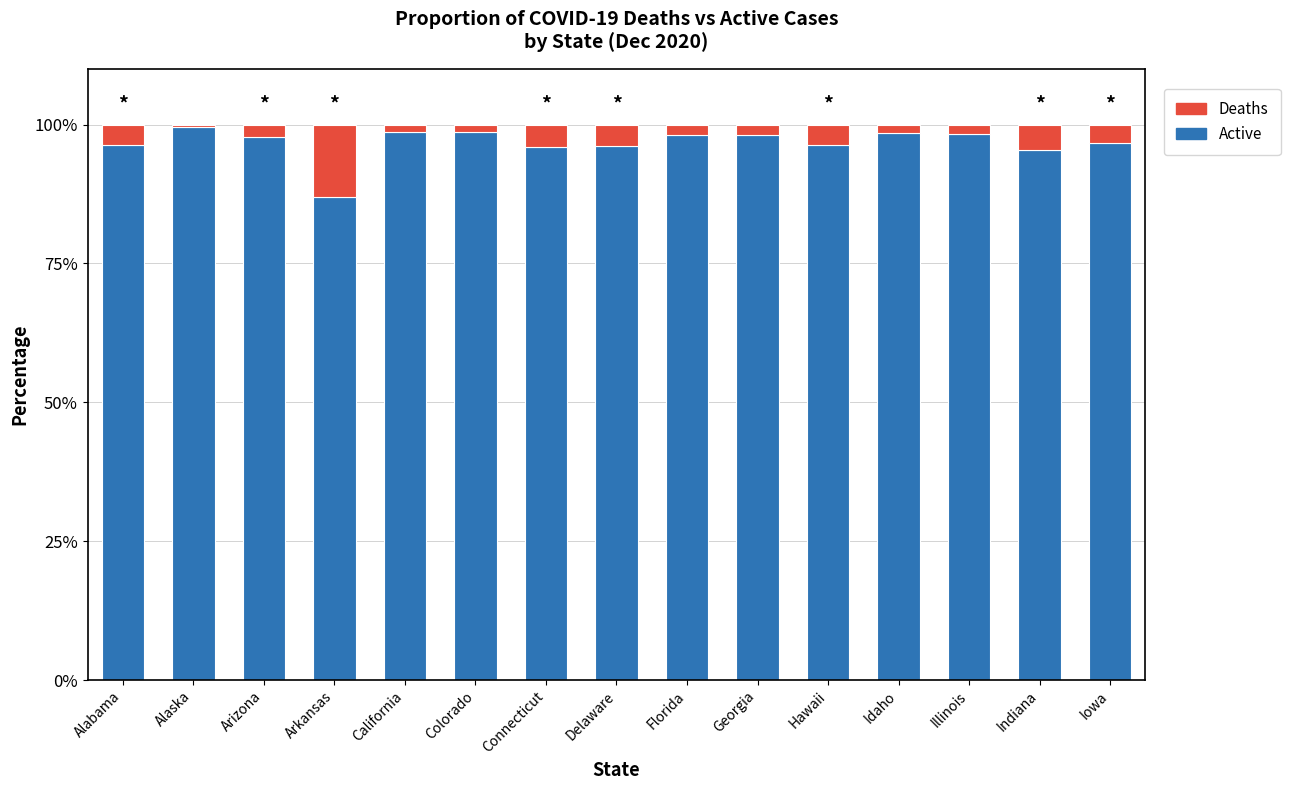

What is the maximum value for Active?

99.5